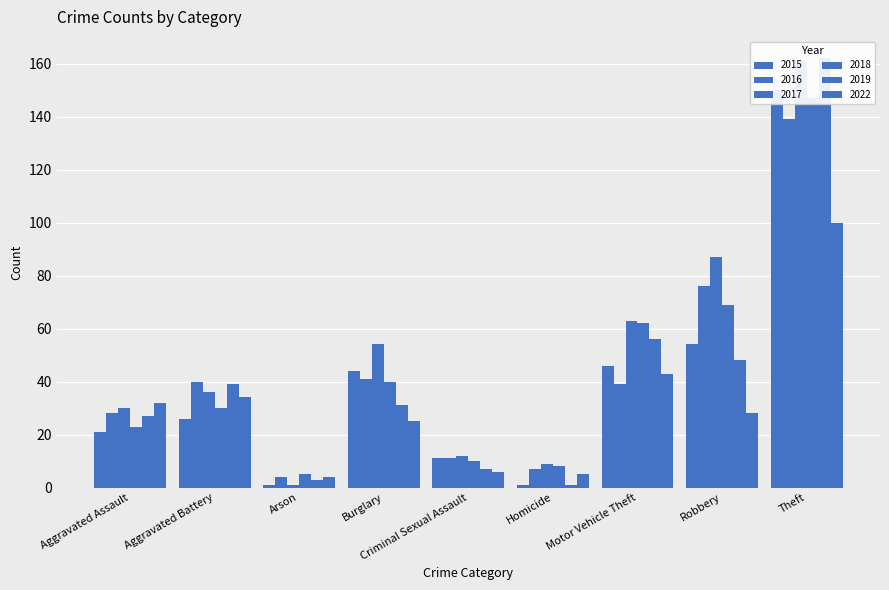

True or false: 2018 has a value of 5 at Arson.

True